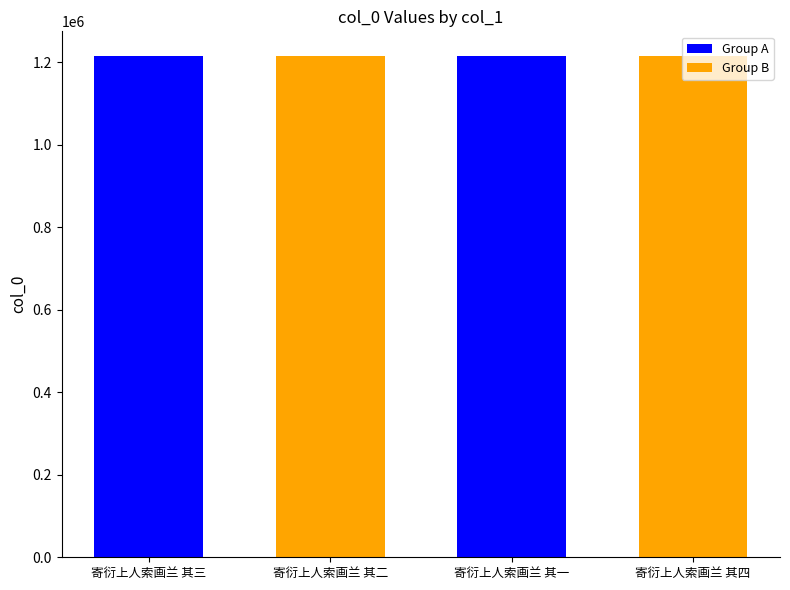

Count the values in the range 1214455 to 1214457.

3